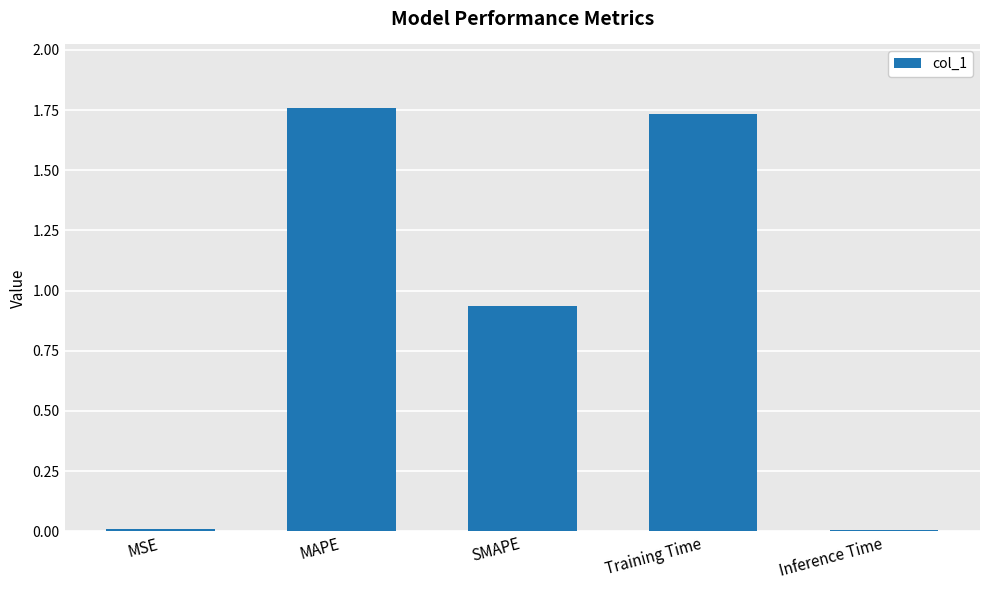

What is the sum of all values?

4.4